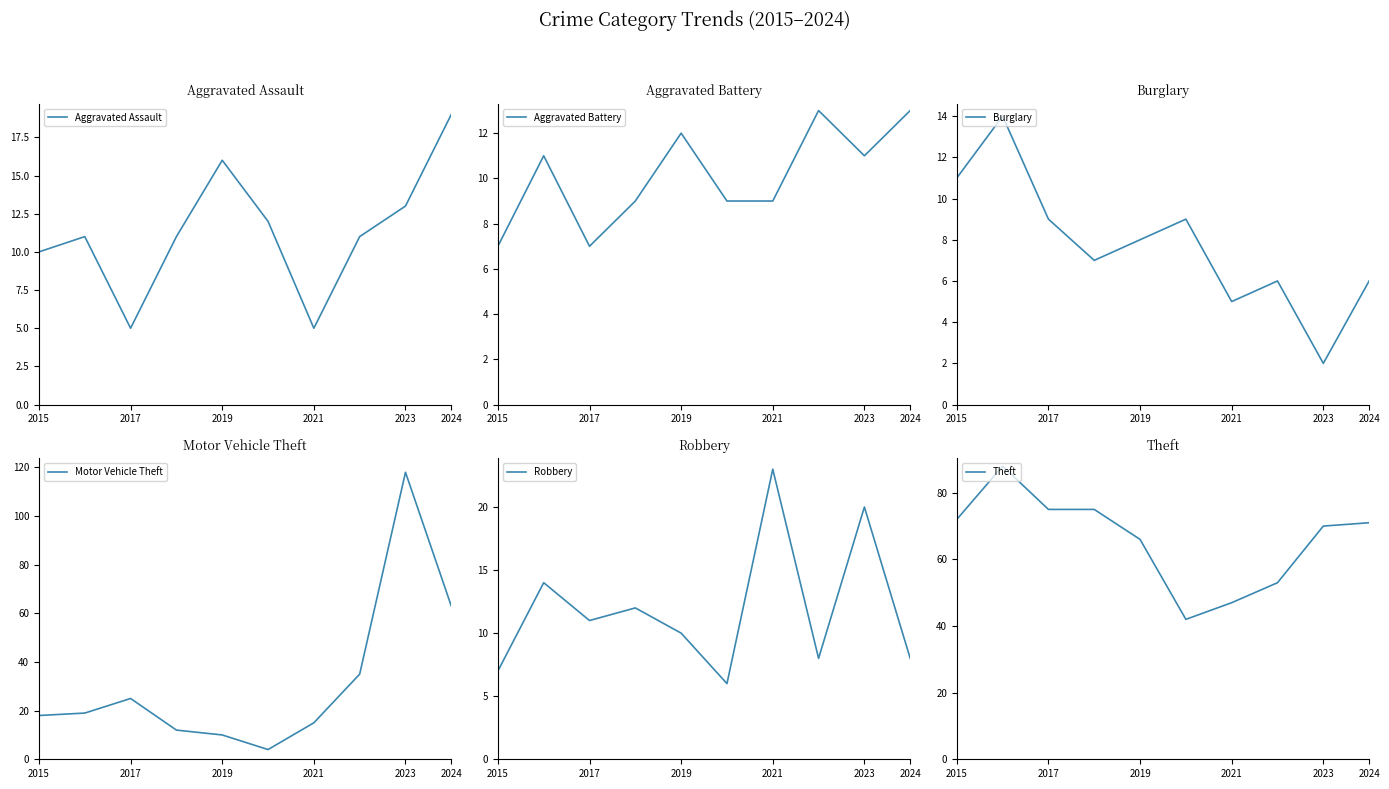

What is the minimum value for Robbery?

6